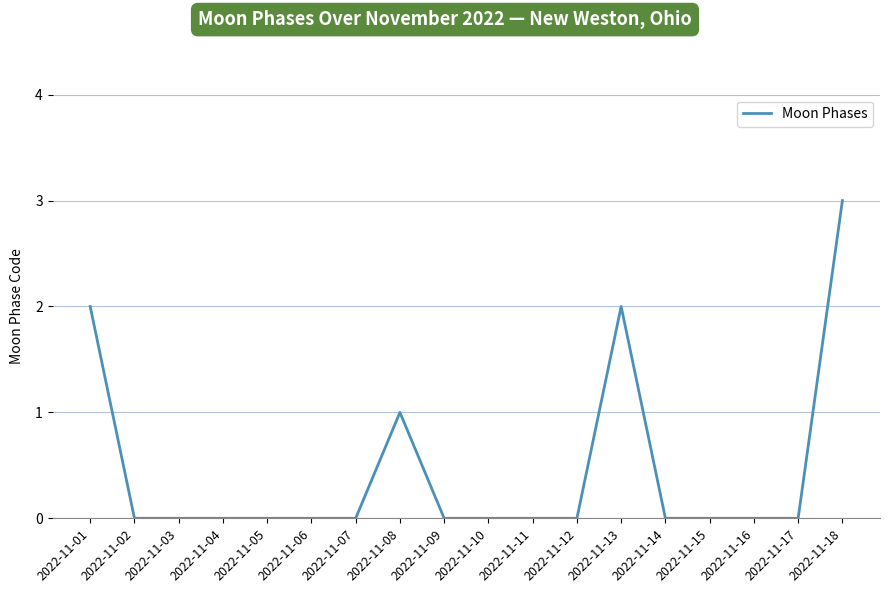

At which category does the chart reach its peak across all series?

2022-11-18